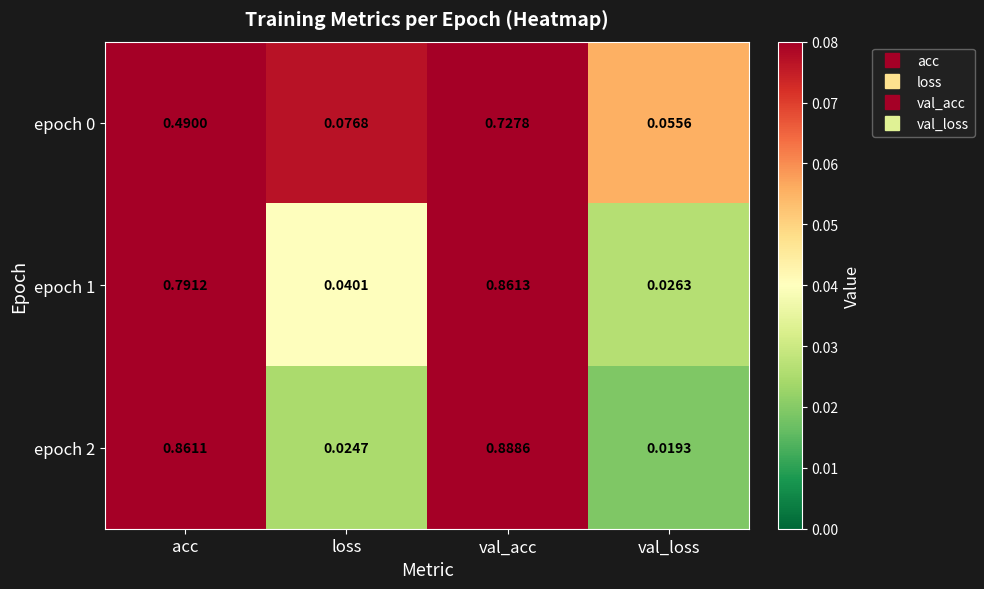

List the labels in order of epoch 1 value, smallest first.

val_loss, loss, acc, val_acc